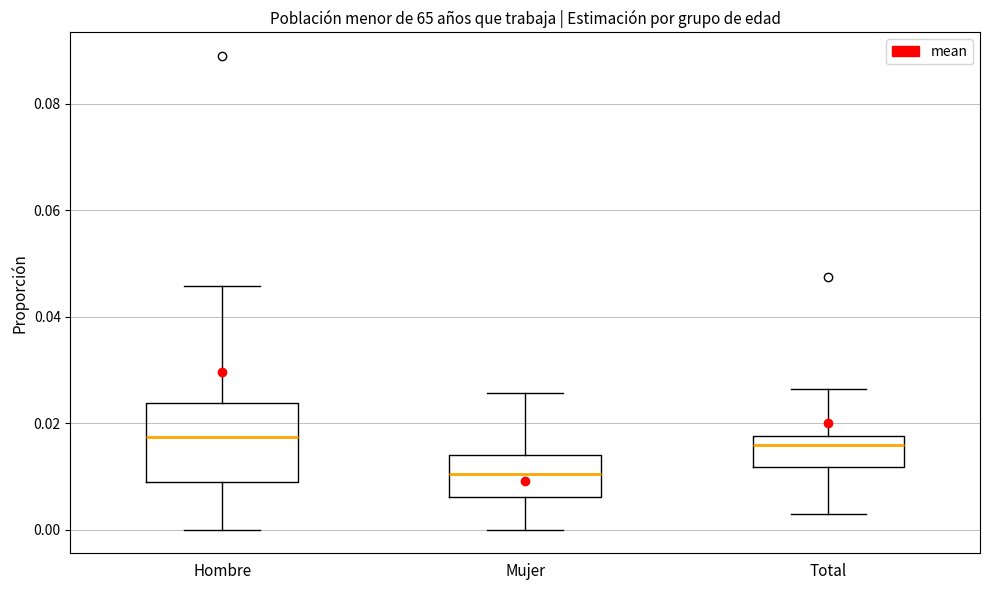

Which box is the tallest, from its lower edge to its upper edge?

Hombre